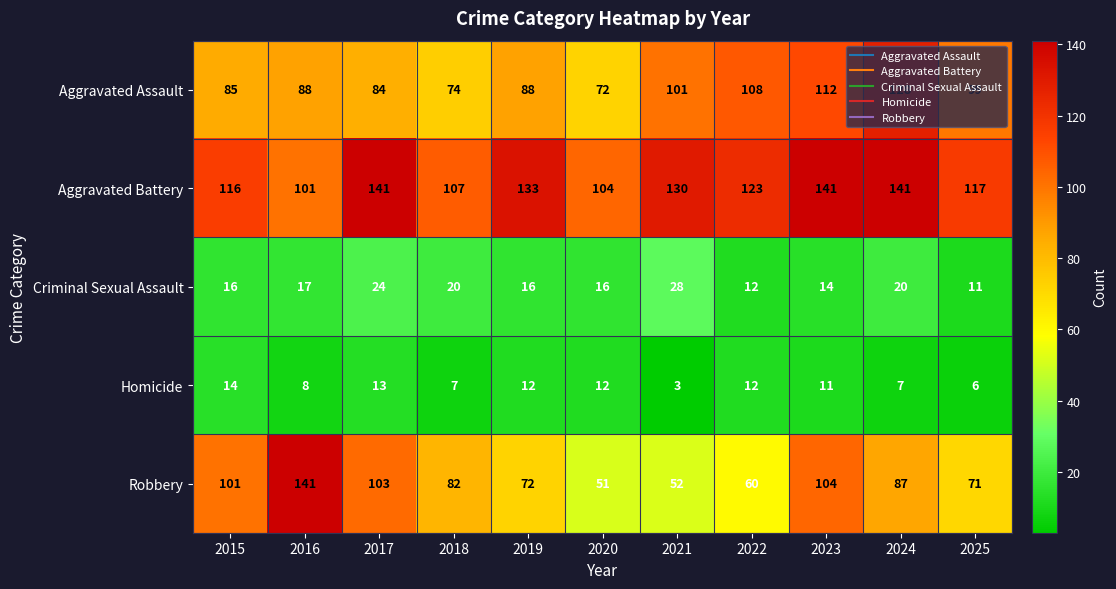

Is it true that Aggravated Assault equals 99 at 2025?

True